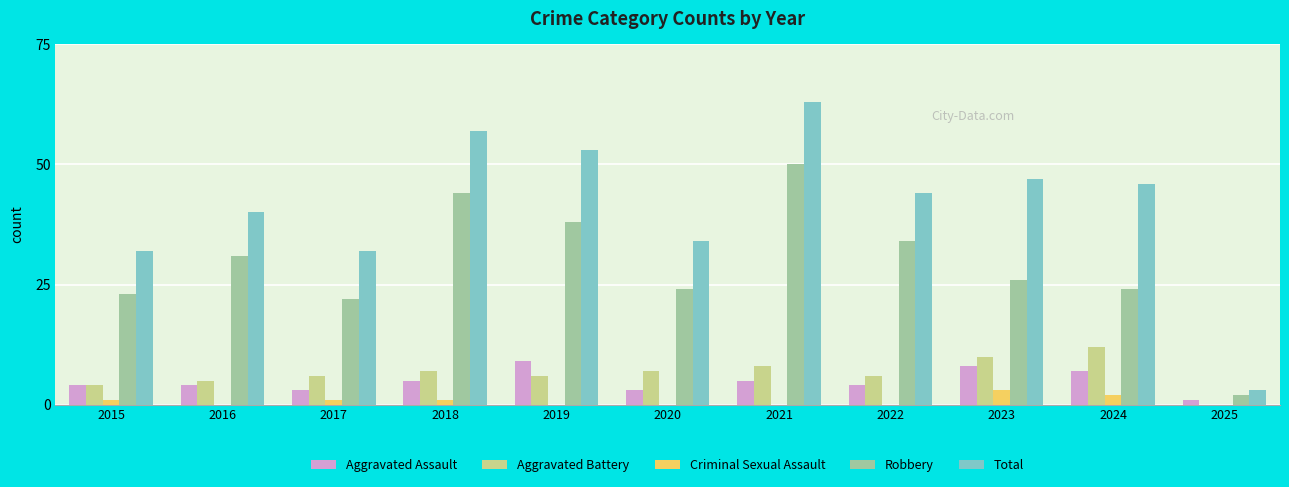

How many data points does each series have?

11